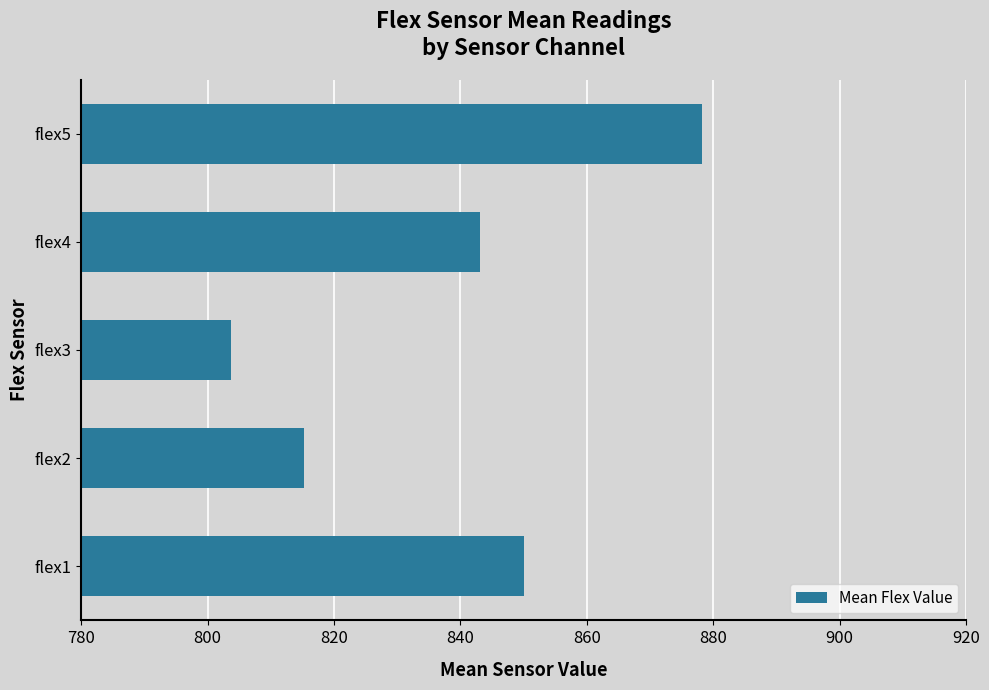

Which has a higher value, flex1 or flex5?

flex5